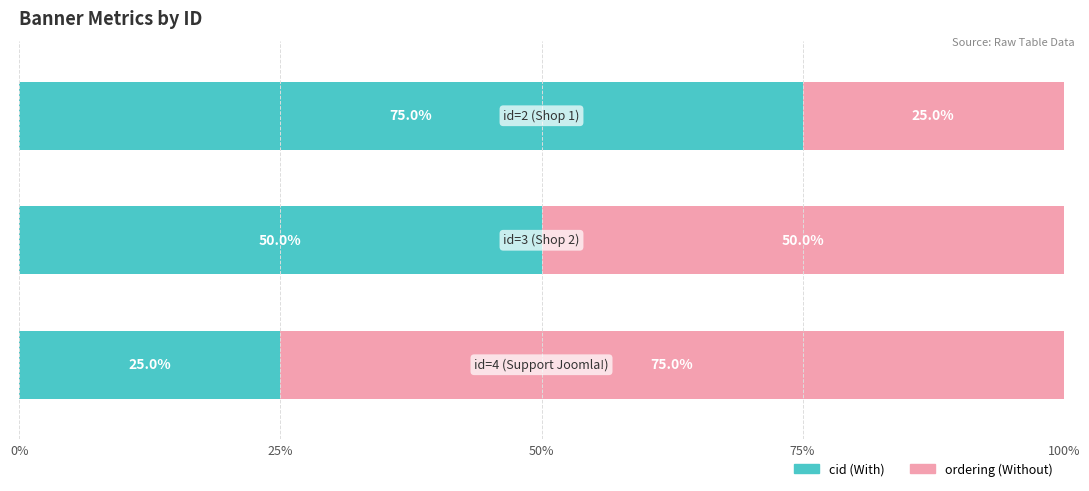

What is the lowest value of the cid (With) series?

25